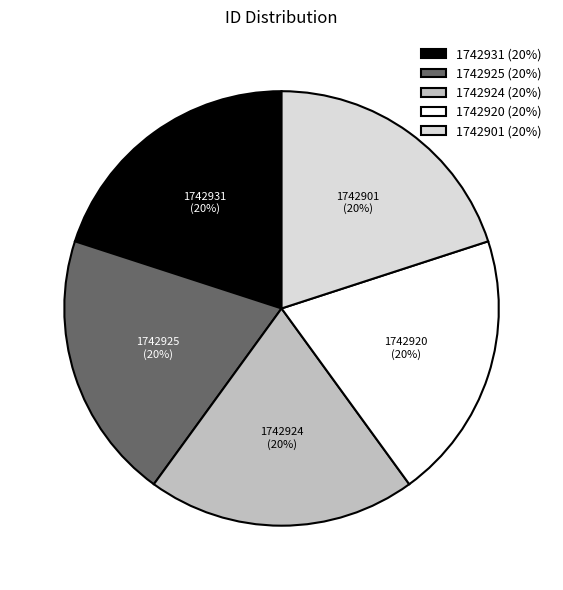

Is there a majority slice in this chart?

No